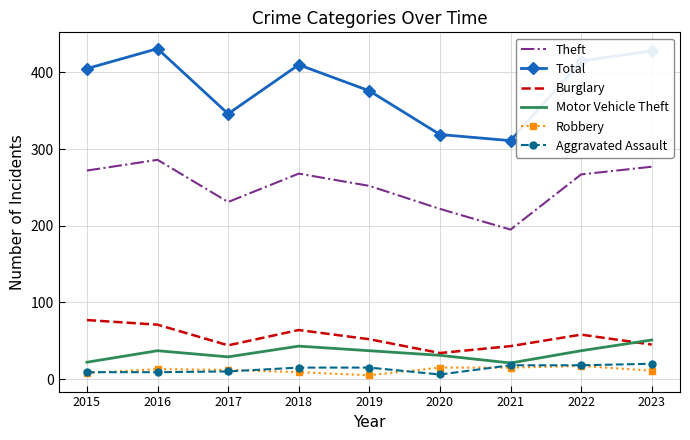

Which series has the widest spread of values?

Total